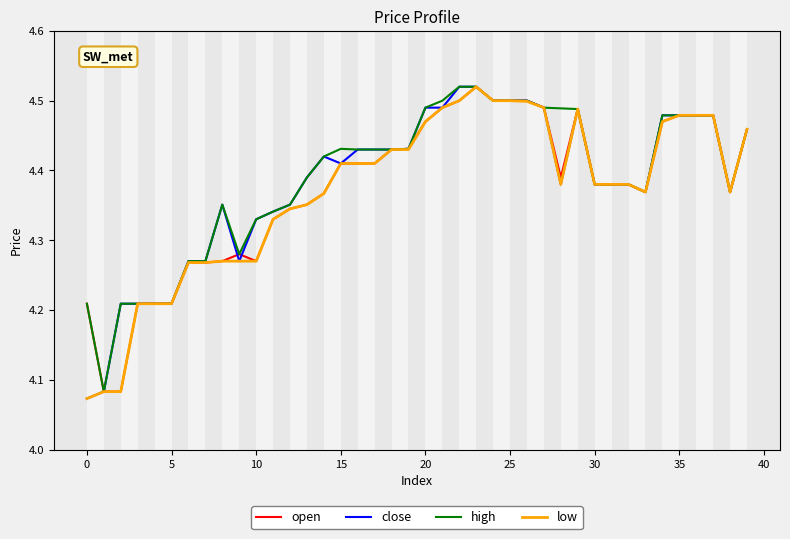

What is the difference between the maximum and minimum values in the high series?

0.4